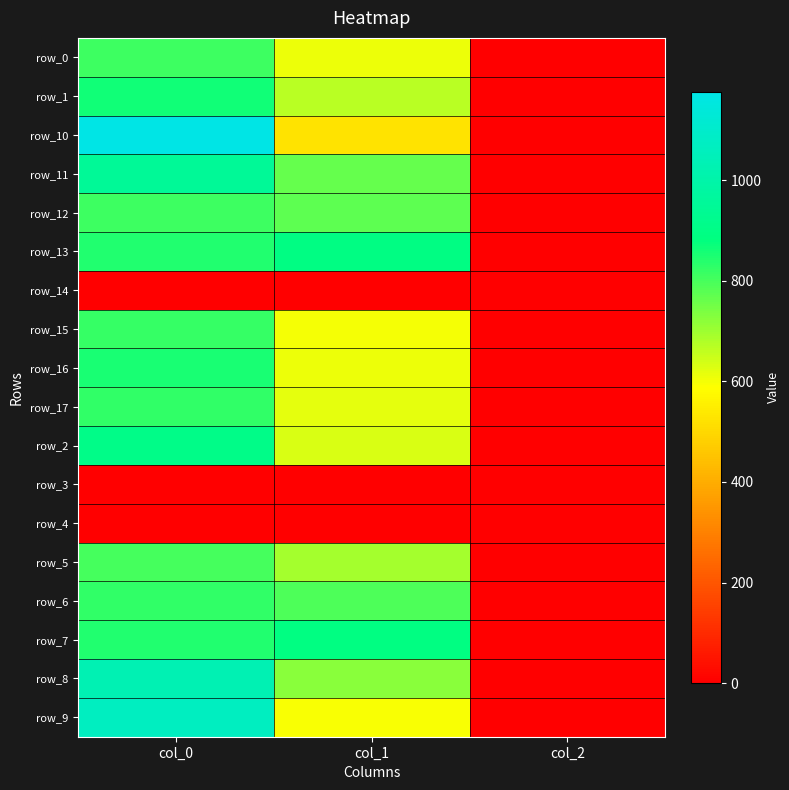

Which category has the highest value in the row_6 series?

col_0